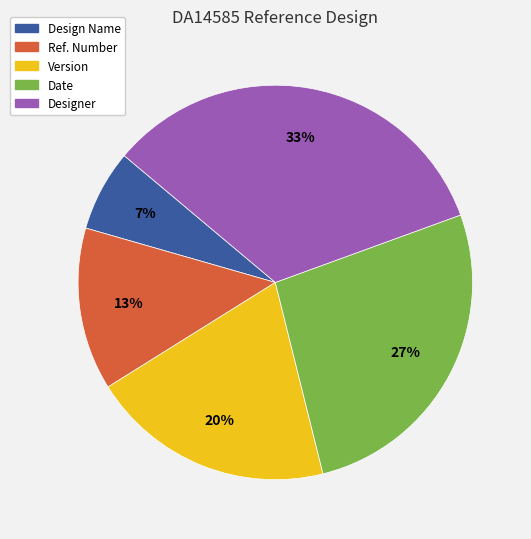

How many segments does this pie chart have?

5